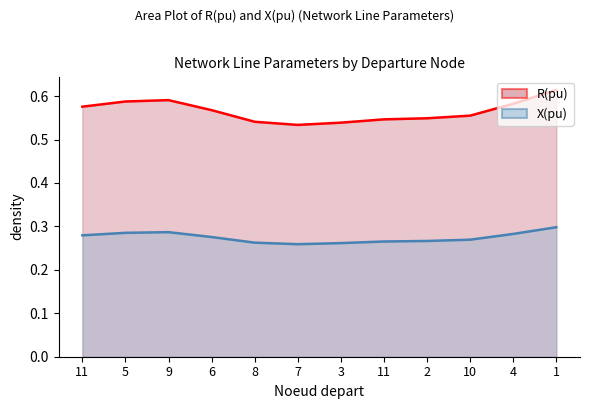

Count the number of data series in this chart.

2